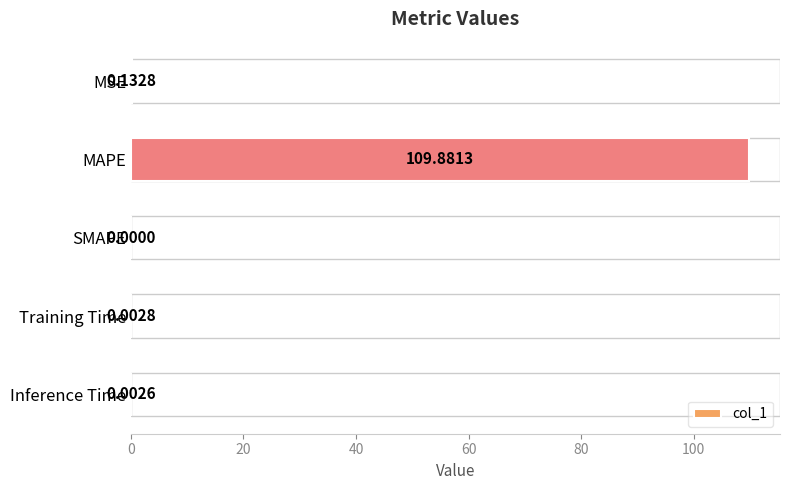

What is the sum of all values?

110.0